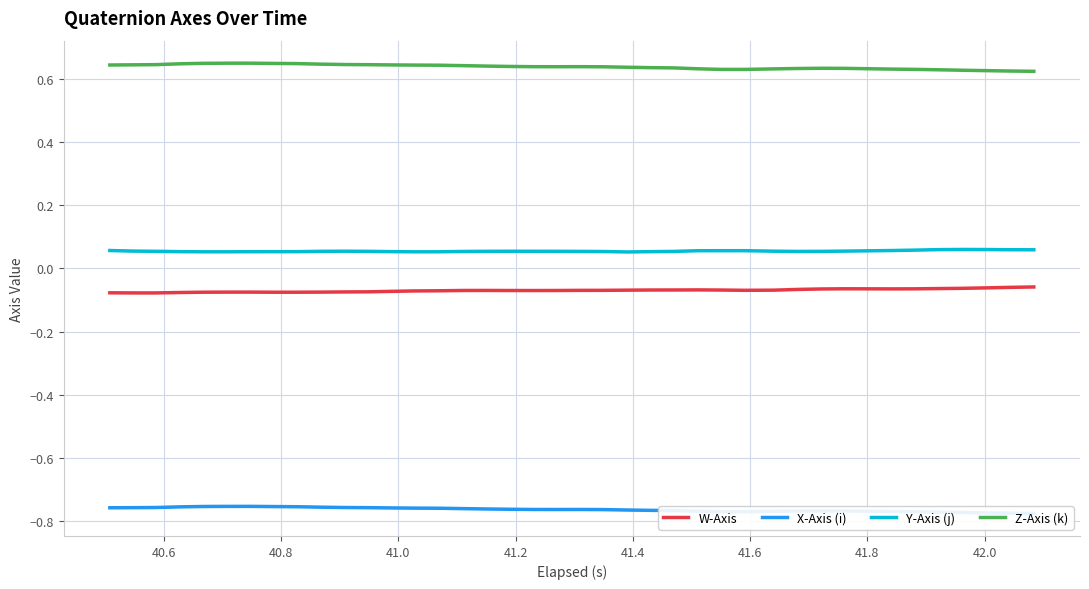

True or false: Y-Axis (j) and W-Axis intersect in this chart.

False